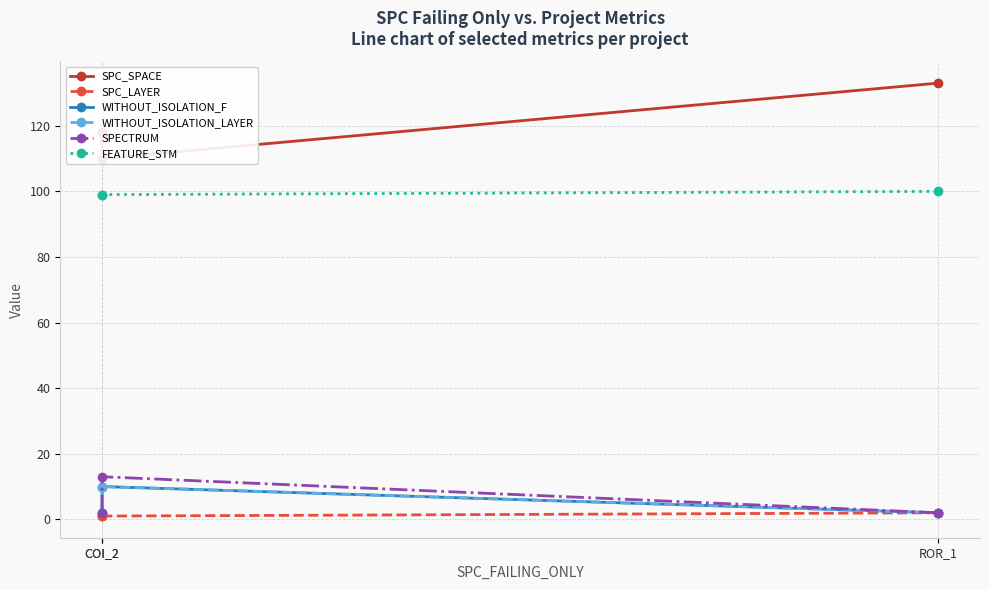

List the series in order of their peak value, highest first.

SPC_SPACE, FEATURE_STM, SPECTRUM, WITHOUT_ISOLATION_F, WITHOUT_ISOLATION_LAYER, SPC_LAYER